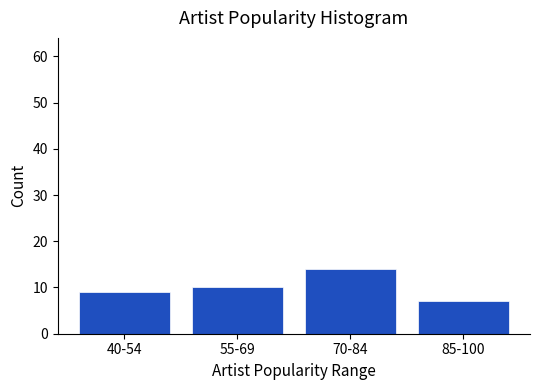

What is the label of the 2nd bar from the right?

70-84